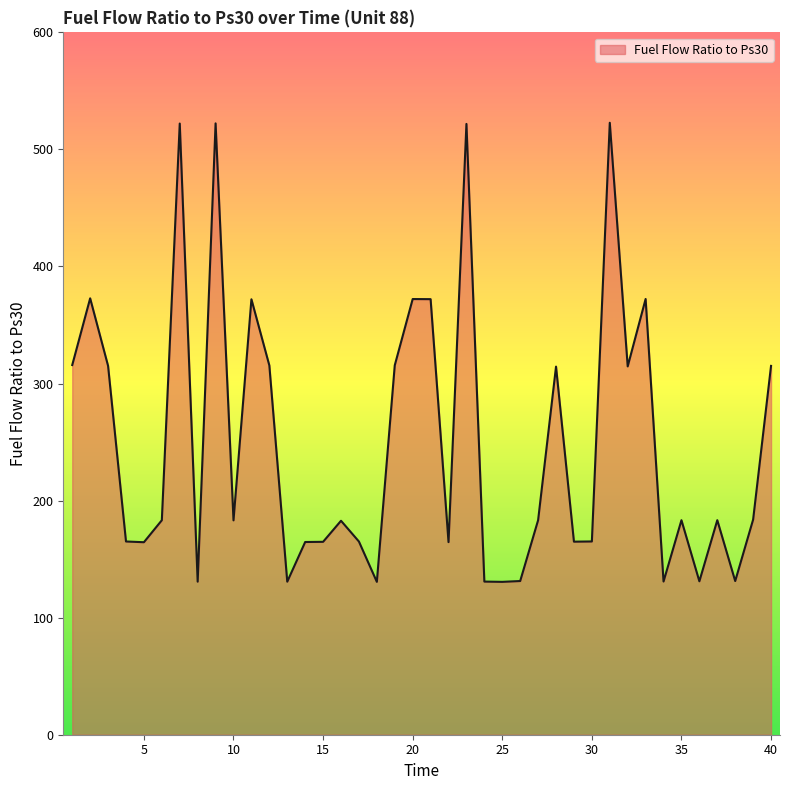

What is the difference between the second highest and minimum values?

391.7